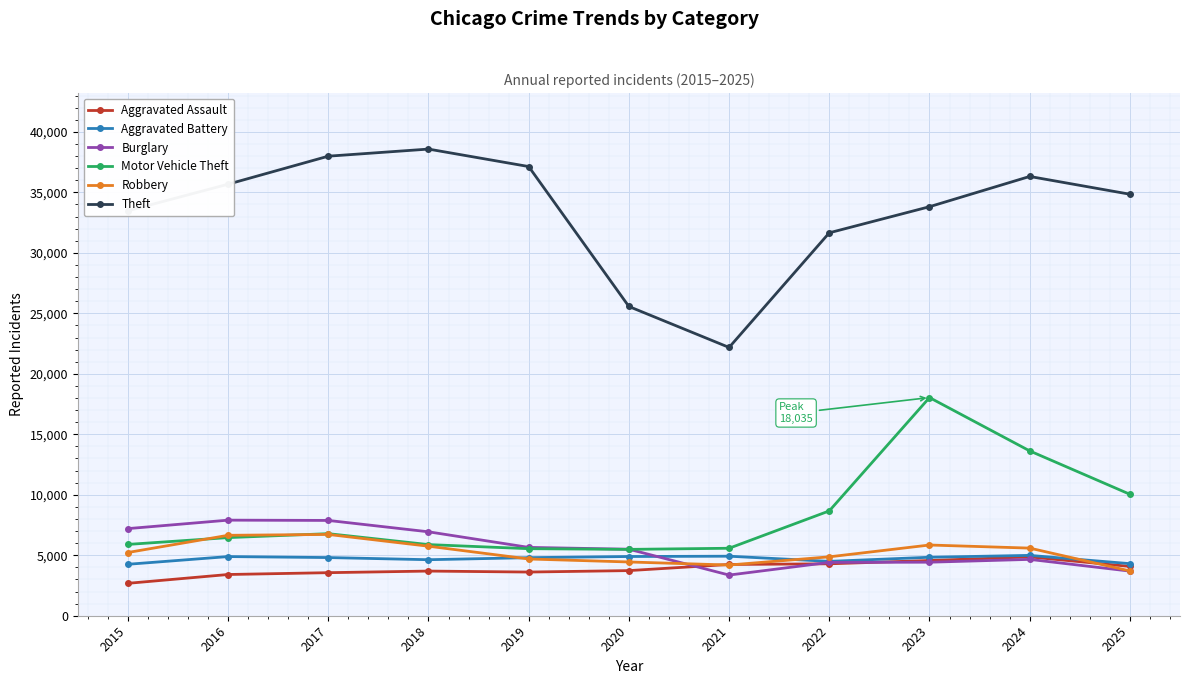

What is the approximate value of Aggravated Battery at 2023, to the nearest 50?

4850